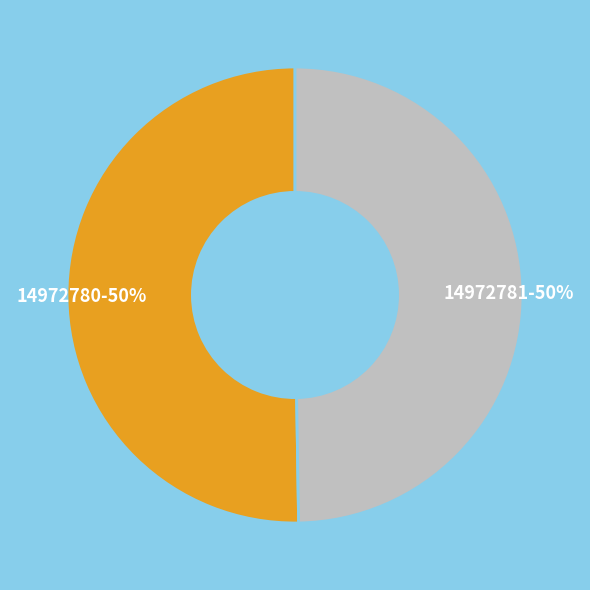

Count the number of slices in the pie.

2